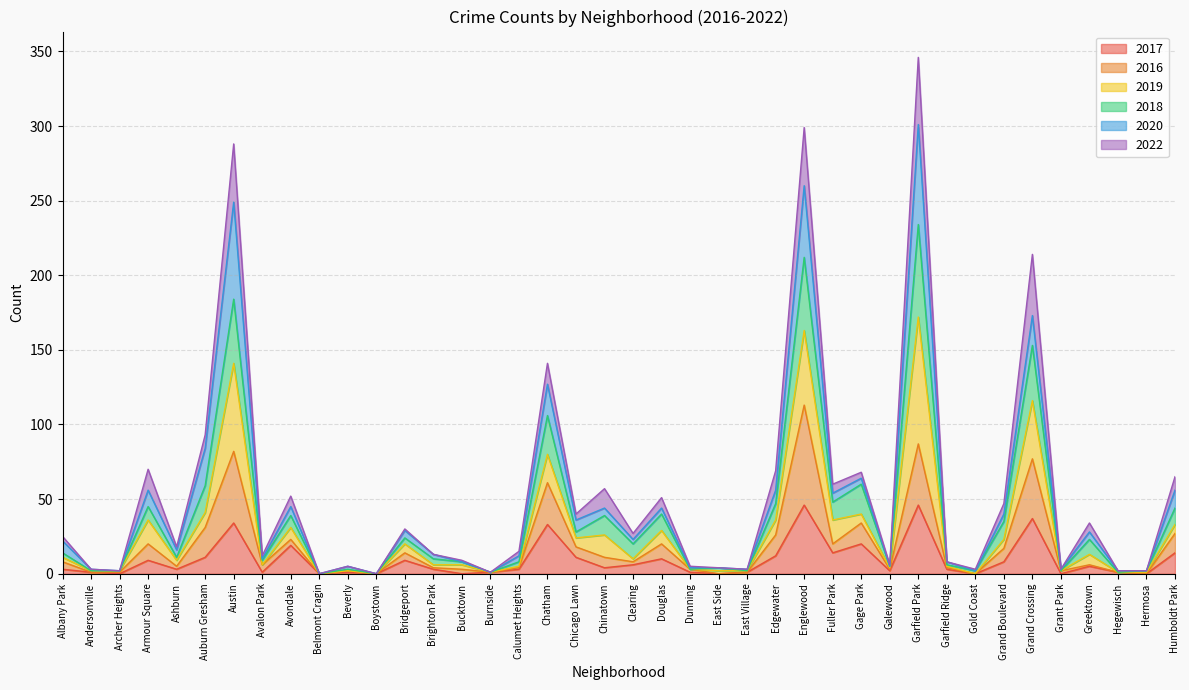

True or false: 2017 has a value of 0 at Belmont Cragin.

True